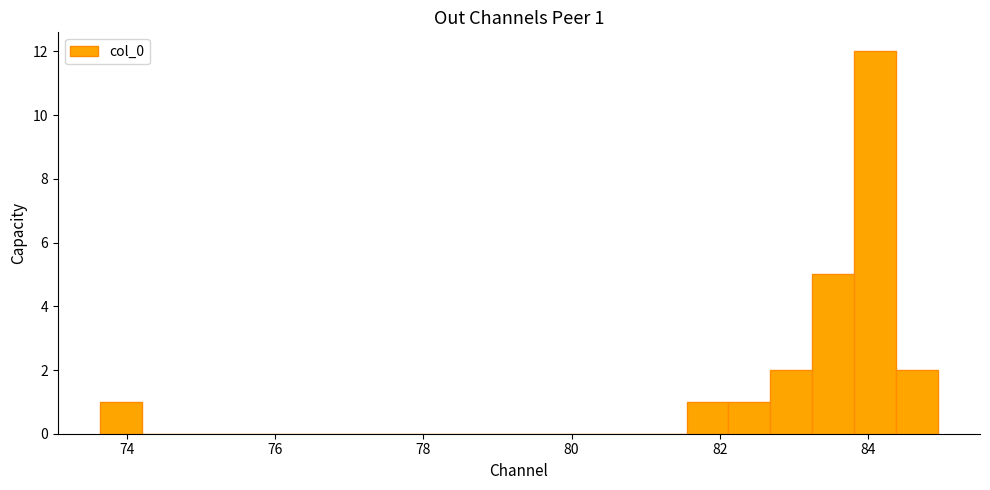

Read against the x-axis, roughly where is the centre of the tallest bar?

84.2